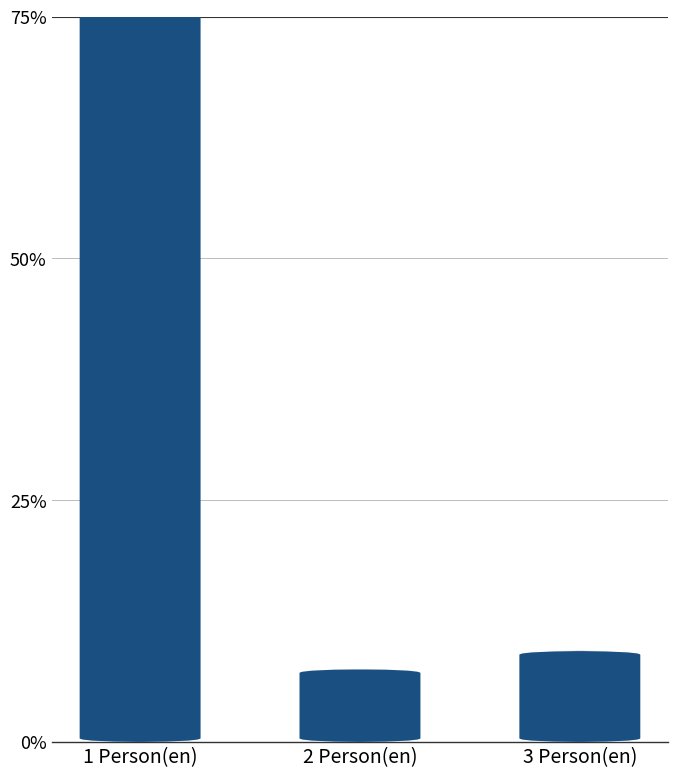

At which label does the data first exceed 9?

1 Person(en)